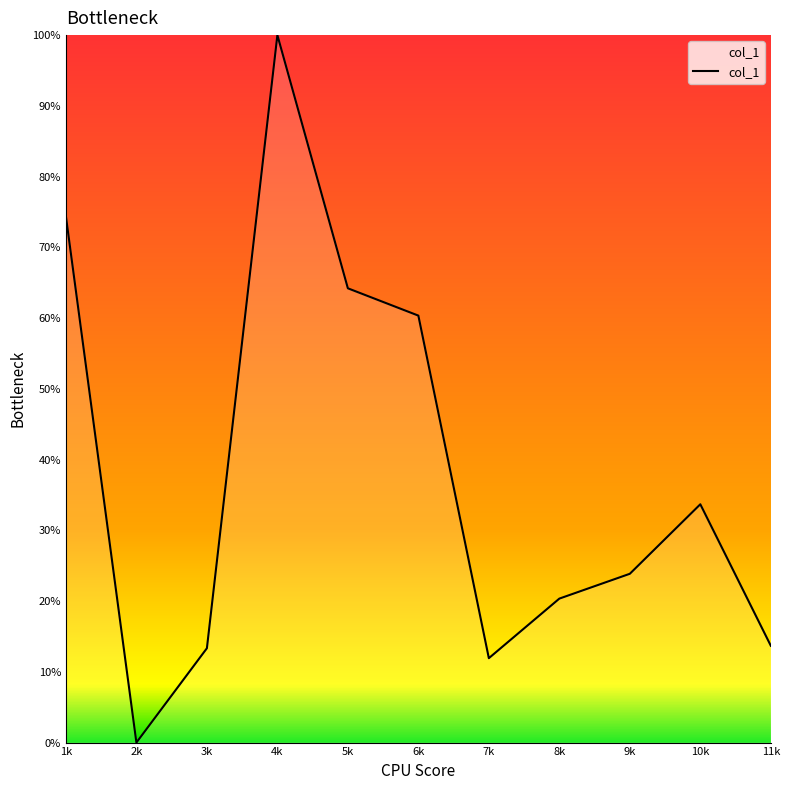

Count the number of data series in this chart.

1